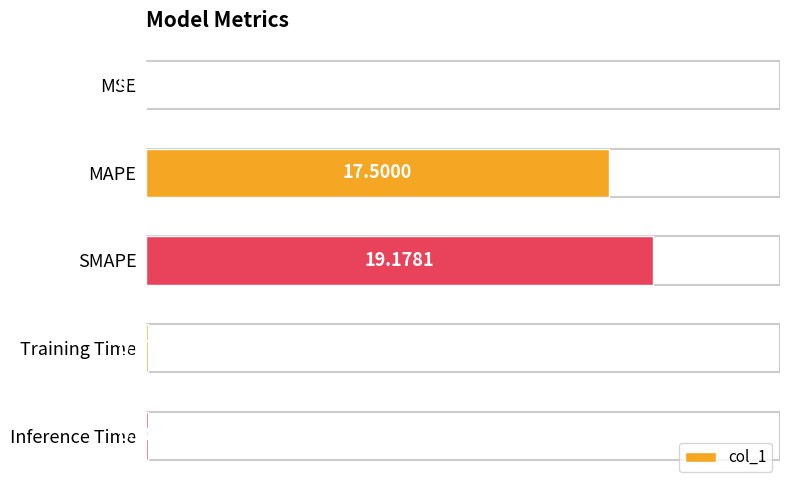

At which category does the chart reach its peak across all series?

SMAPE